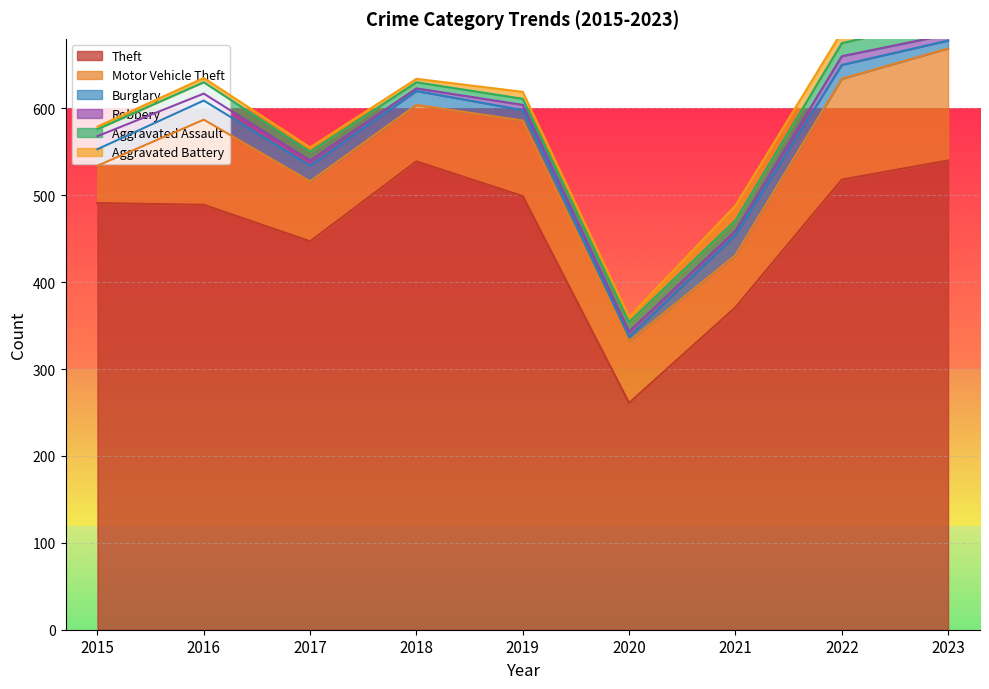

What is the maximum value shown in the chart?

540